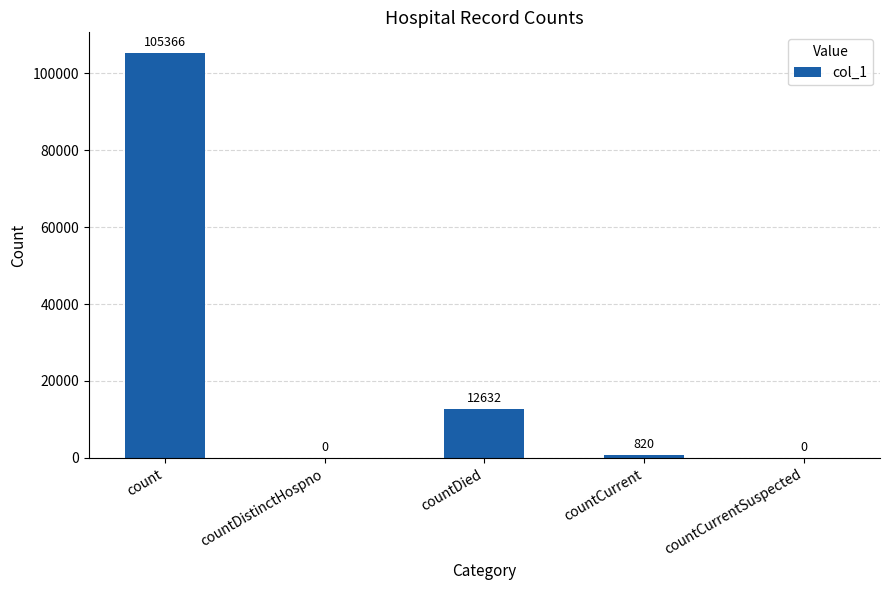

What is the greatest value displayed?

105366